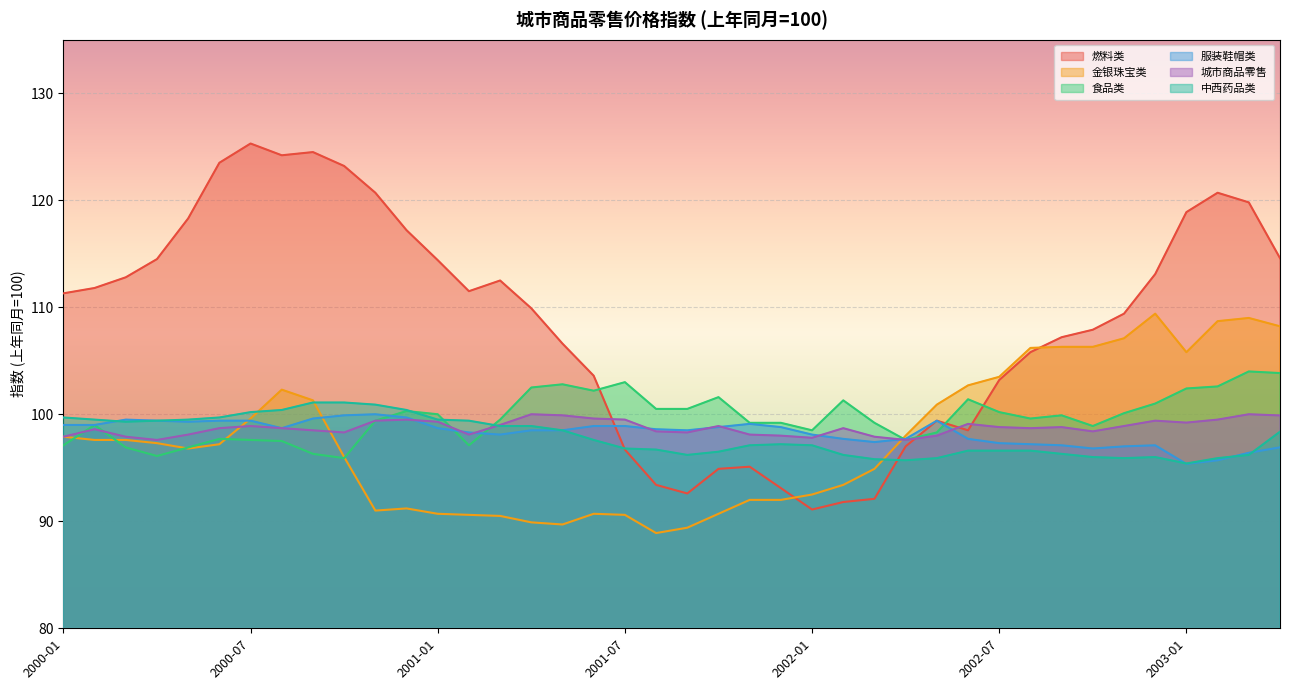

Which series has the largest range (max minus min)?

燃料类